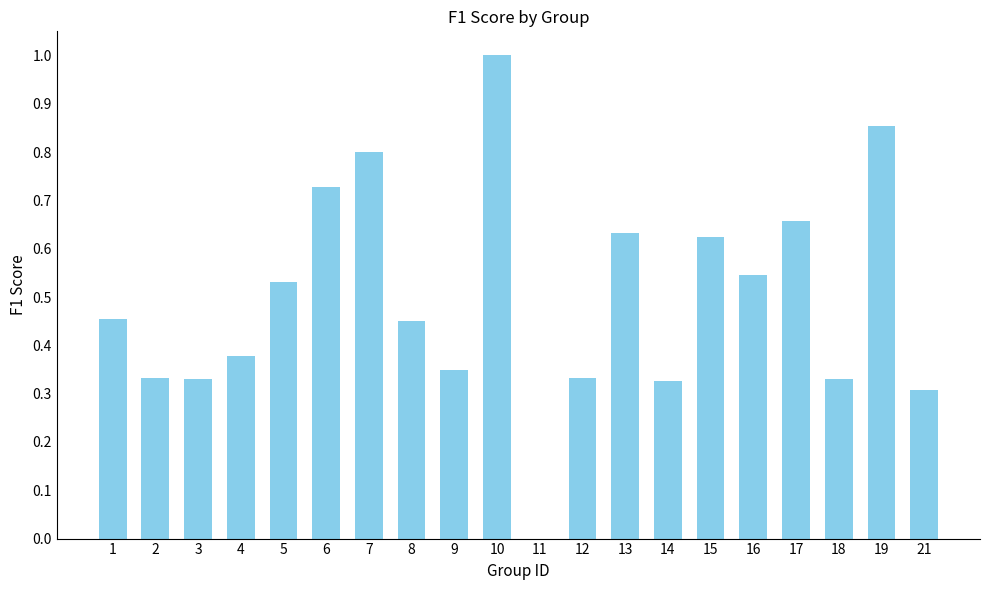

What is the change in value from 1 to 6?

+0.3